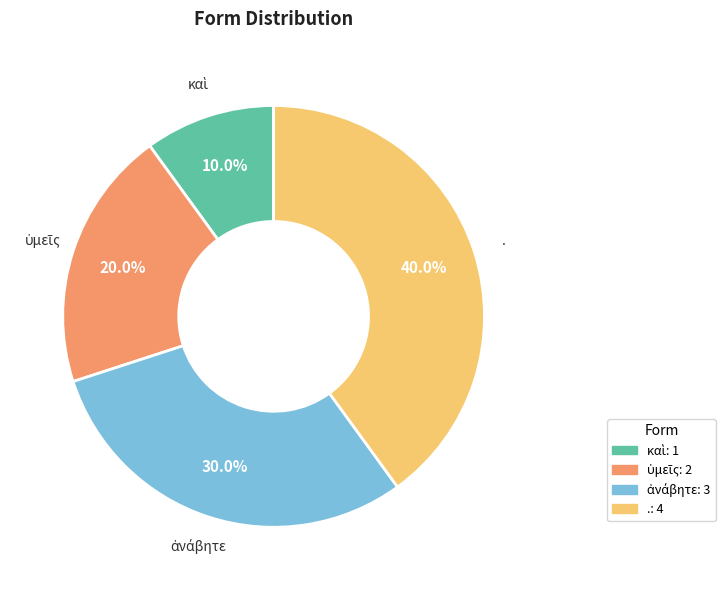

Is there a majority slice in this chart?

No